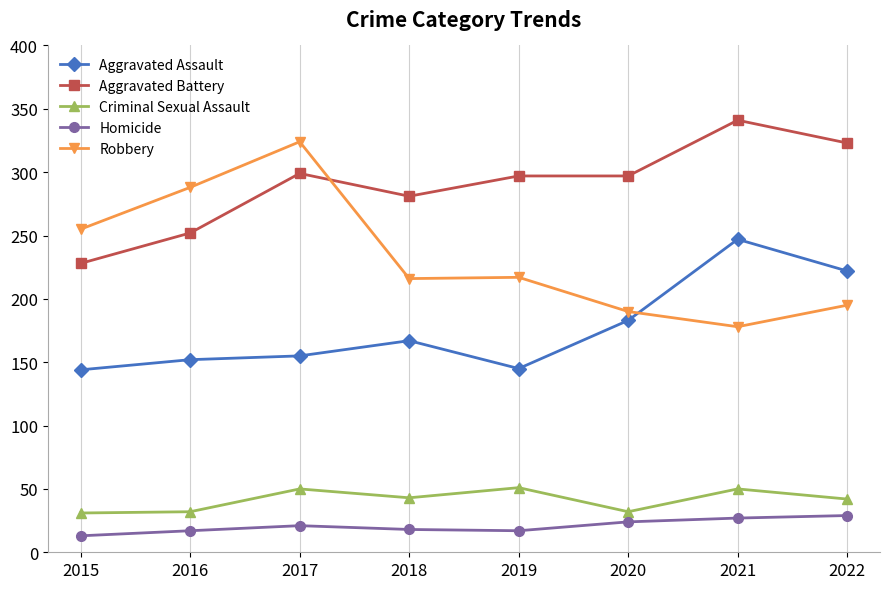

What are all the series names shown in the legend?

Aggravated Assault, Aggravated Battery, Criminal Sexual Assault, Homicide, Robbery